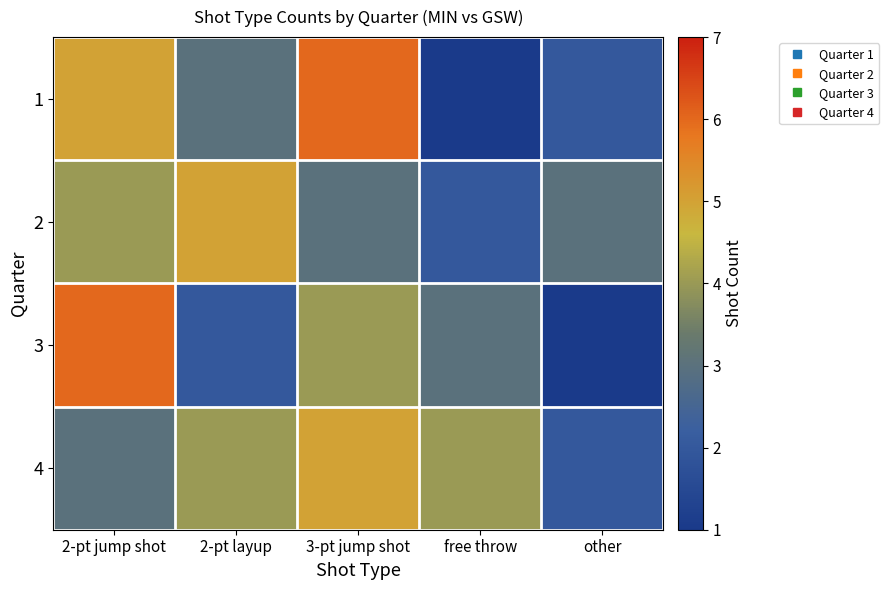

How many data points does each series have?

5